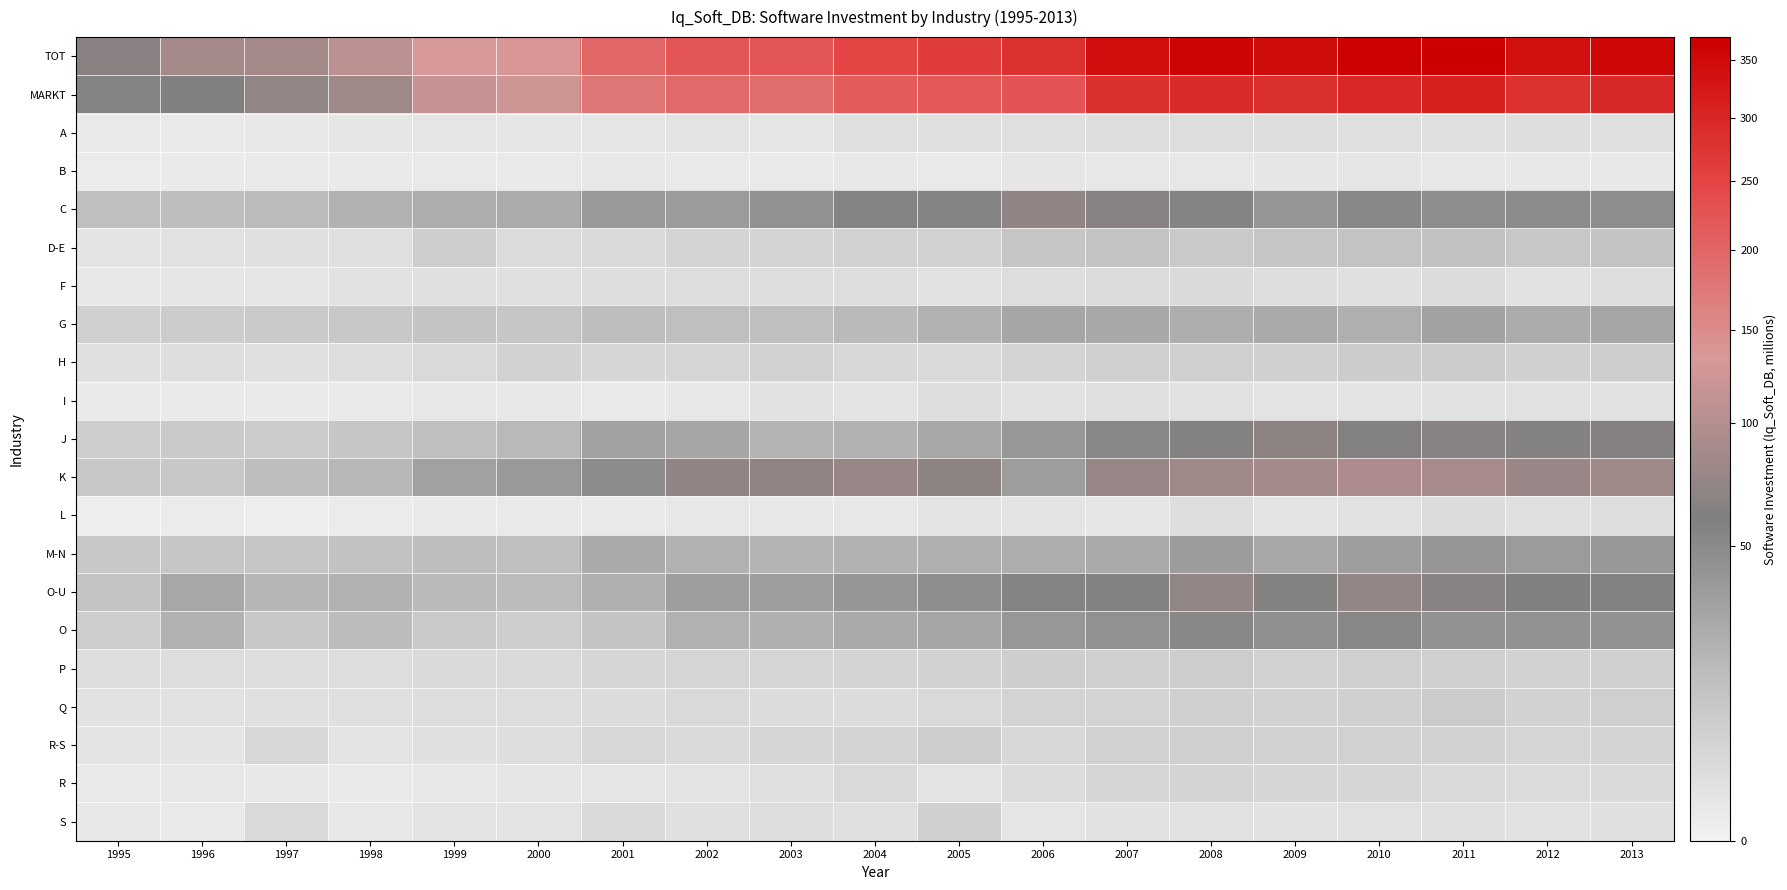

Reading right to left, list all the values displayed in this chart.

TOT: 2013=354.5	2012=338.8	2011=370.7	2010=366.5	2009=343.7	2008=360.8	2007=341.2	2006=279.9	2005=261.6	2004=248.4	2003=222.4	2002=223.8	2001=196.0	2000=136.8	1999=130.8	1998=104.6	1997=88.0	1996=88.0	1995=66.5
MARKT: 2013=294.9	2012=281.2	2011=308.5	2010=298.2	2009=285.2	2008=292.2	2007=283.1	2006=226.2	2005=220.3	2004=213.2	2003=191.3	2002=192.9	2001=176.2	2000=122.8	1999=115.2	1998=83.3	1997=73.0	1996=60.7	1995=55.1
A: 2013=2.3	2012=2.4	2011=2.2	2010=2.1	2009=2.3	2008=2.6	2007=2.7	2006=2.1	2005=2.1	2004=2.1	2003=1.1	2002=1.3	2001=1.1	2000=0.9	1999=1.0	1998=0.9	1997=0.7	1996=0.5	1995=0.4
B: 2013=0.7	2012=0.6	2011=0.7	2010=0.9	2009=0.9	2008=0.8	2007=0.8	2006=0.9	2005=0.5	2004=0.6	2003=0.5	2002=0.5	2001=0.6	2000=0.5	1999=0.5	1998=0.4	1997=0.4	1996=0.4	1995=0.3
C: 2013=47.7	2012=48.2	2011=47.0	2010=52.9	2009=40.4	2008=55.1	2007=65.4	2006=71.1	2005=54.7	2004=55.9	2003=43.4	2002=36.7	2001=37.9	2000=25.6	1999=23.9	1998=21.1	1997=17.0	1996=15.3	1995=14.9
D-E: 2013=12.0	2012=10.9	2011=13.3	2010=12.9	2009=11.9	2008=9.5	2007=13.0	2006=11.7	2005=5.8	2004=6.4	2003=5.4	2002=5.3	2001=3.3	2000=3.1	1999=7.4	1998=2.1	1997=1.9	1996=1.7	1995=1.2
F: 2013=2.3	2012=1.6	2011=3.0	2010=2.0	2009=2.6	2008=3.3	2007=3.0	2006=2.7	2005=1.7	2004=2.7	2003=2.6	2002=2.5	2001=2.4	2000=1.9	1999=1.9	1998=1.5	1997=1.1	1996=0.9	1995=0.8
G: 2013=28.7	2012=25.9	2011=31.8	2010=23.4	2009=26.8	2008=24.0	2007=27.1	2006=29.0	2005=21.7	2004=17.5	2003=15.2	2002=15.2	2001=15.4	2000=11.4	1999=12.2	1998=10.4	1997=9.4	1996=8.5	1995=6.8
H: 2013=7.8	2012=6.9	2011=8.7	2010=8.2	2009=7.1	2008=7.1	2007=7.1	2006=5.1	2005=3.7	2004=3.9	2003=6.0	2002=4.9	2001=4.6	2000=6.1	1999=3.6	1998=2.6	1997=2.1	1996=2.3	1995=2.1
I: 2013=1.7	2012=1.7	2011=1.6	2010=1.4	2009=1.4	2008=1.8	2007=2.1	2006=1.5	2005=2.3	2004=1.4	2003=1.5	2002=0.8	2001=0.5	2000=0.6	1999=0.7	1998=0.5	1997=0.4	1996=0.4	1995=0.4
J: 2013=64.2	2012=62.8	2011=65.1	2010=61.4	2009=69.2	2008=62.6	2007=52.5	2006=39.9	2005=28.1	2004=21.5	2003=20.5	2002=28.7	2001=32.2	2000=18.1	1999=15.1	1998=11.2	1997=8.9	1996=9.3	1995=7.7
K: 2013=83.6	2012=78.6	2011=88.6	2010=92.4	2009=87.8	2008=82.2	2007=76.1	2006=35.1	2005=68.9	2004=74.9	2003=69.8	2002=71.5	2001=48.5	2000=37.6	1999=32.0	1998=18.9	1997=15.8	1996=10.2	1995=10.0
L: 2013=2.4	2012=2.0	2011=2.9	2010=1.8	2009=1.4	2008=2.3	2007=1.1	2006=1.2	2005=1.4	2004=0.8	2003=0.7	2002=0.7	2001=0.5	2000=0.5	1999=0.4	1998=0.3	1997=0.2	1996=0.3	1995=0.2
M-N: 2013=38.8	2012=36.8	2011=40.6	2010=34.3	2009=28.5	2008=36.0	2007=26.8	2006=24.1	2005=23.4	2004=21.1	2003=21.0	2002=22.1	2001=26.6	2000=15.0	1999=15.5	1998=13.1	1997=11.9	1996=11.1	1995=10.2
O-U: 2013=62.5	2012=60.4	2011=65.1	2010=72.8	2009=63.3	2008=73.4	2007=63.5	2006=56.4	2005=47.7	2004=40.0	2003=35.1	2002=33.9	2001=23.6	2000=16.0	1999=17.2	1998=22.4	1997=19.1	1996=28.1	1995=12.7
O: 2013=43.2	2012=43.4	2011=43.3	2010=52.7	2009=45.0	2008=51.6	2007=44.2	2006=39.4	2005=30.0	2004=26.4	2003=22.6	2002=22.0	2001=12.4	2000=7.6	1999=9.6	1998=16.3	1997=10.1	1996=22.1	1995=7.9
P: 2013=6.7	2012=6.1	2011=7.2	2010=7.2	2009=6.2	2008=8.1	2007=7.1	2006=7.7	2005=6.1	2004=5.2	2003=5.0	2002=4.9	2001=4.5	2000=3.7	1999=3.3	1998=2.7	1997=2.6	1996=2.7	1995=2.4
Q: 2013=7.3	2012=6.1	2011=8.7	2010=6.6	2009=5.9	2008=6.6	2007=5.7	2006=5.5	2005=3.8	2004=2.8	2003=2.9	2002=3.6	2001=2.8	2000=2.6	1999=2.5	1998=1.9	1997=1.9	1996=1.7	1995=1.5
R-S: 2013=5.3	2012=4.8	2011=5.8	2010=6.3	2009=6.2	2008=7.0	2007=6.5	2006=3.9	2005=7.8	2004=5.6	2003=4.7	2002=3.5	2001=4.2	2000=2.4	1999=1.9	1998=1.3	1997=4.4	1996=1.2	1995=1.1
R: 2013=3.4	2012=3.0	2011=3.8	2010=4.5	2009=4.6	2008=5.4	2007=4.9	2006=2.9	2005=1.3	2004=3.7	2003=2.2	2002=1.4	2001=1.0	2000=1.0	1999=0.7	1998=0.5	1997=0.6	1996=0.7	1995=0.5
S: 2013=1.9	2012=1.8	2011=2.0	2010=1.8	2009=1.6	2008=1.7	2007=1.5	2006=1.1	2005=6.8	2004=2.0	2003=2.6	2002=2.2	2001=3.3	2000=1.4	1999=1.3	1998=0.8	1997=3.8	1996=0.5	1995=0.6